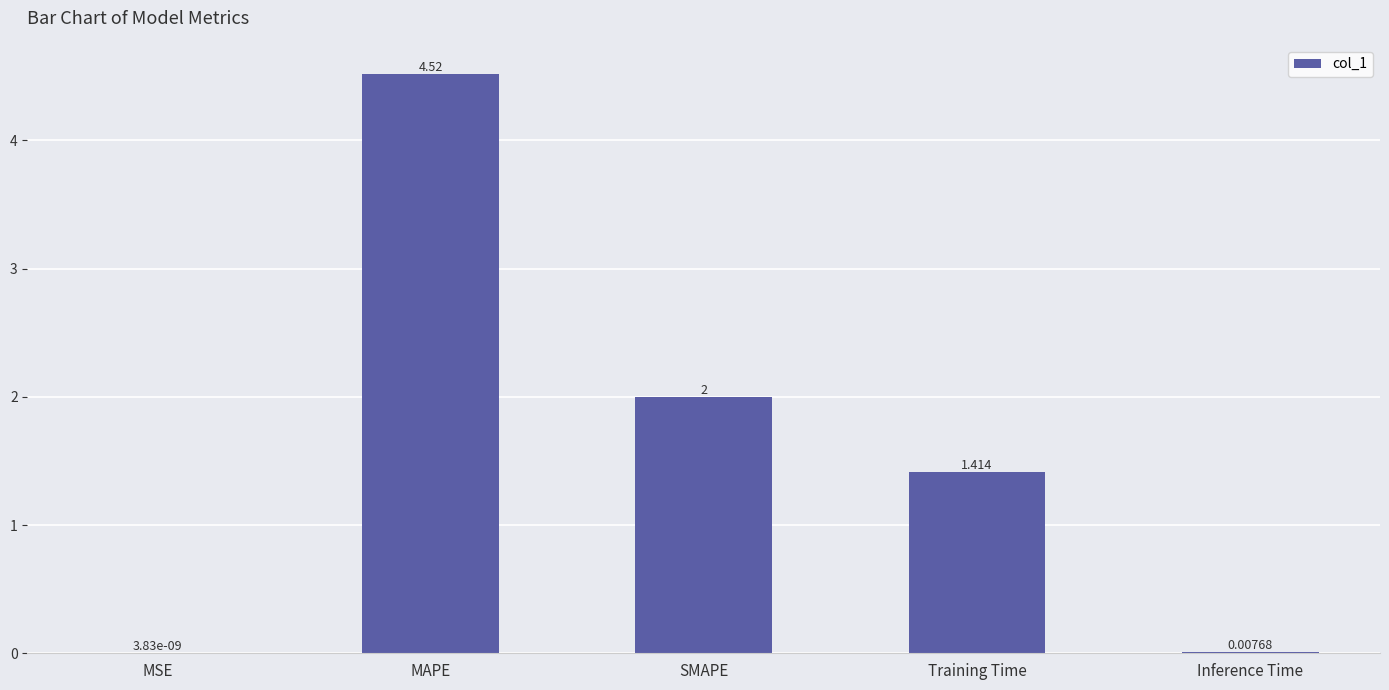

Between MAPE and SMAPE, which is larger?

MAPE